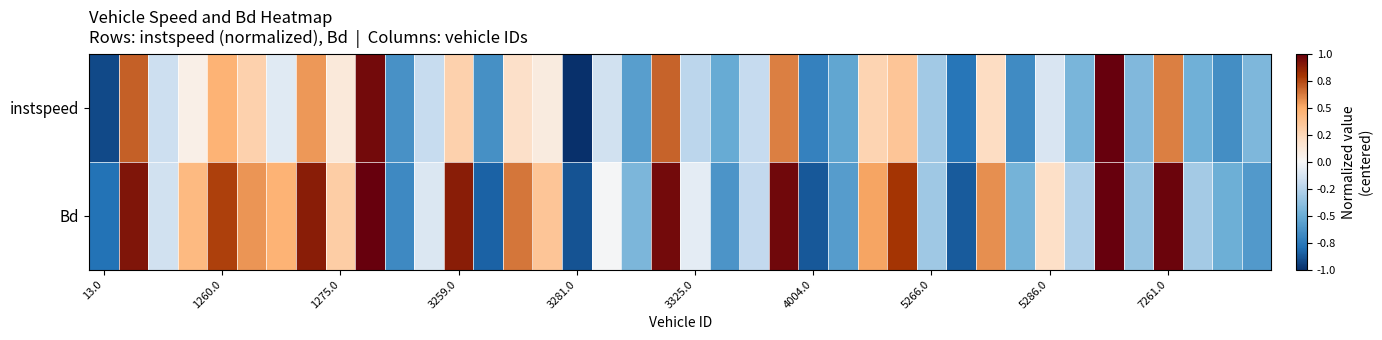

What is the maximum value shown in the chart?

1.0